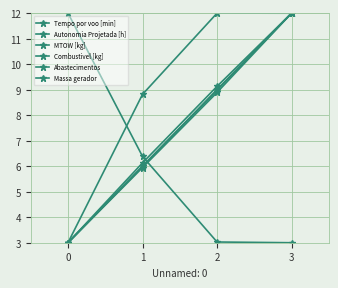

What is the sum of all Combustivel [kg] values?

30.0